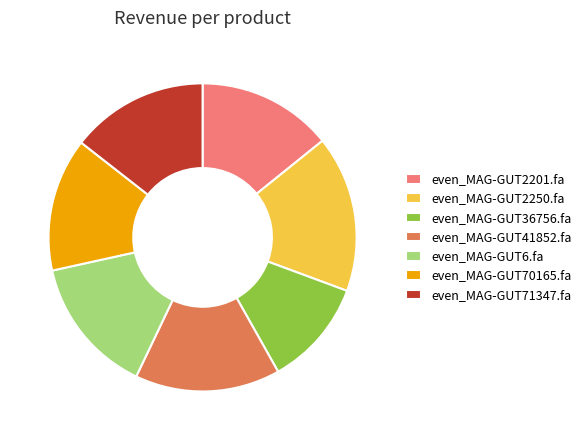

Is there any slice that represents more than half of the pie?

No